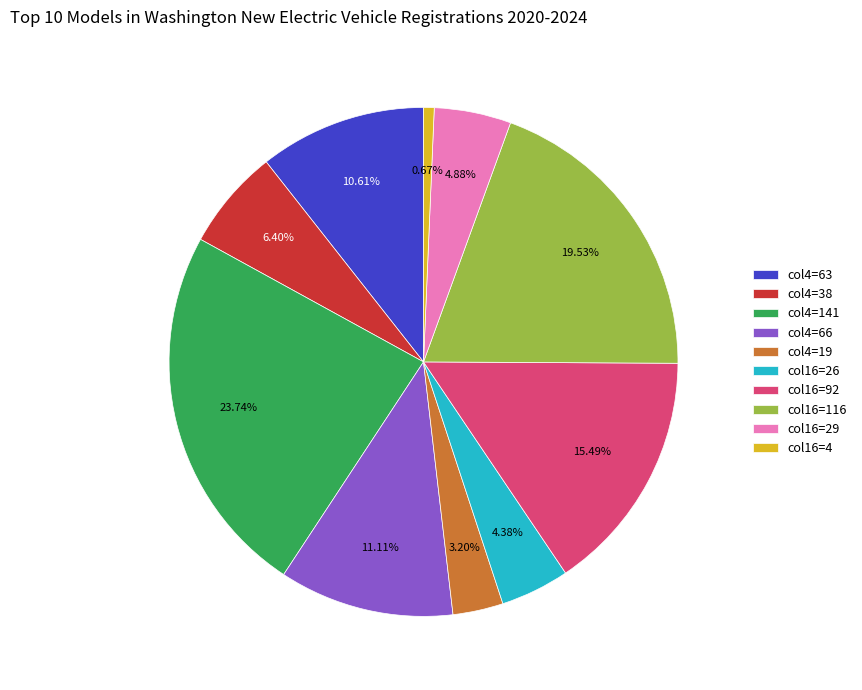

Do col4=141 and col16=4 together represent more than half of the pie?

No